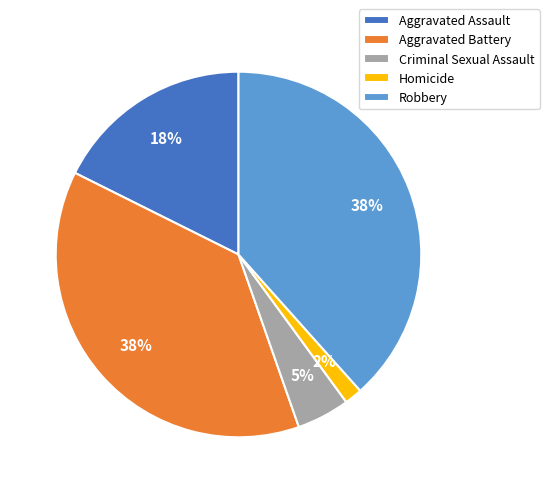

Which category has the smallest portion of the pie?

Homicide